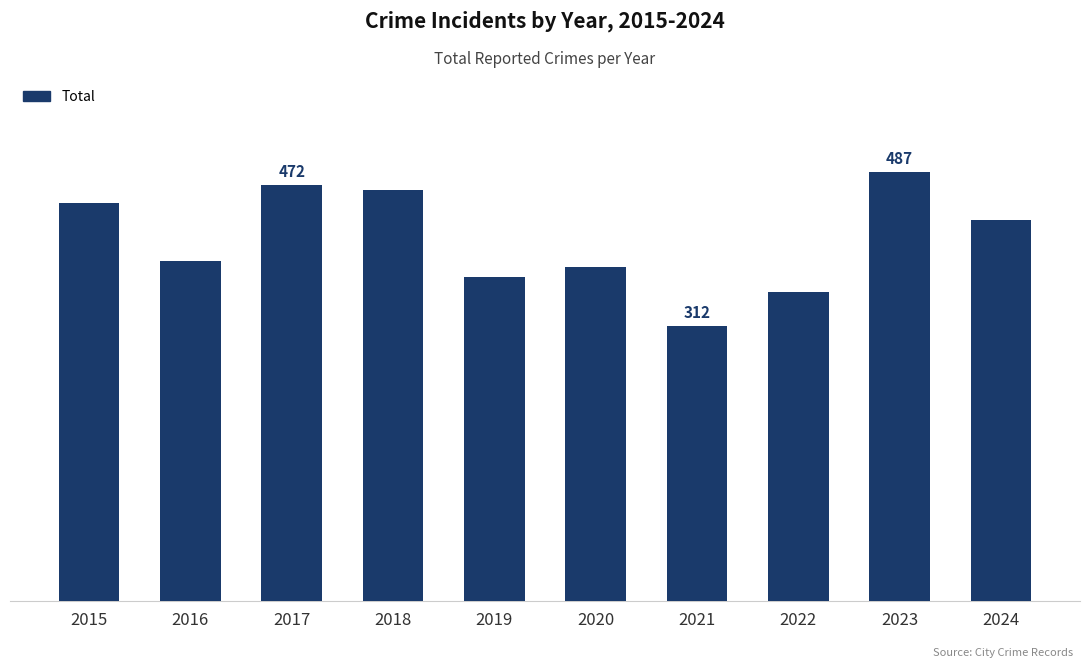

Where does the data first go above 432?

2015